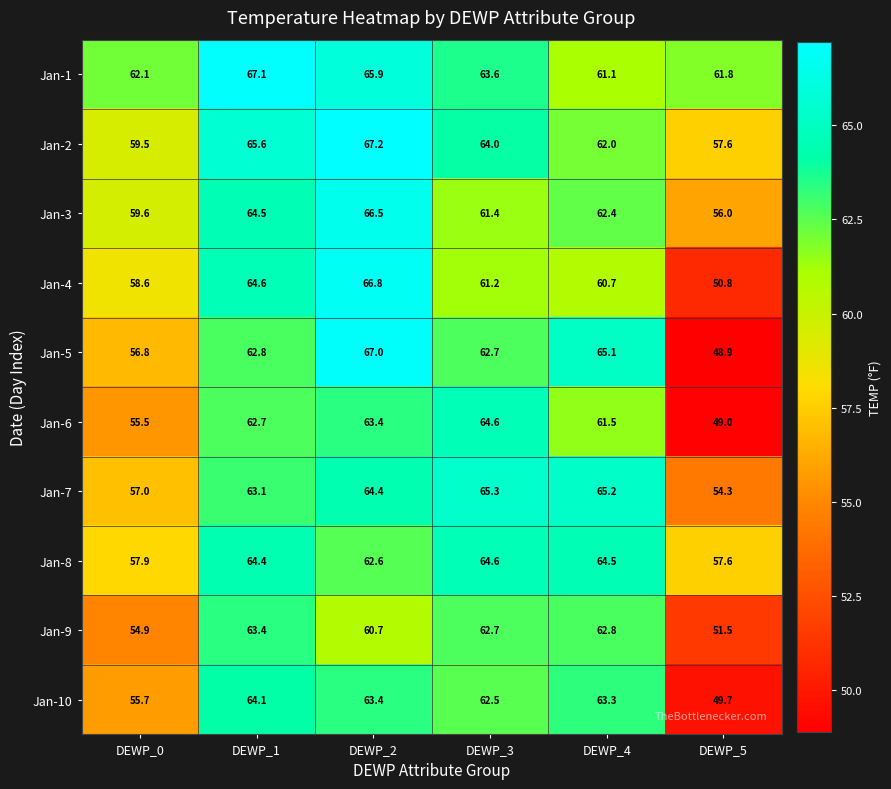

What is the average value of the Jan-8 series?

61.9